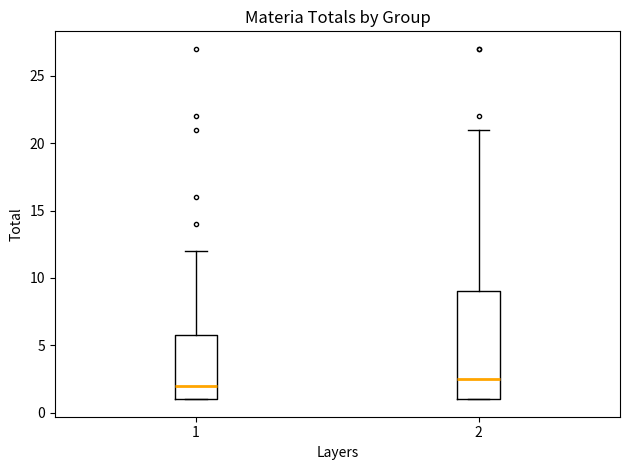

Where does the median line of the box at x = 1 sit on the y-axis? The values are not printed on the chart, so give them approximately, as read against the axis.

2.0